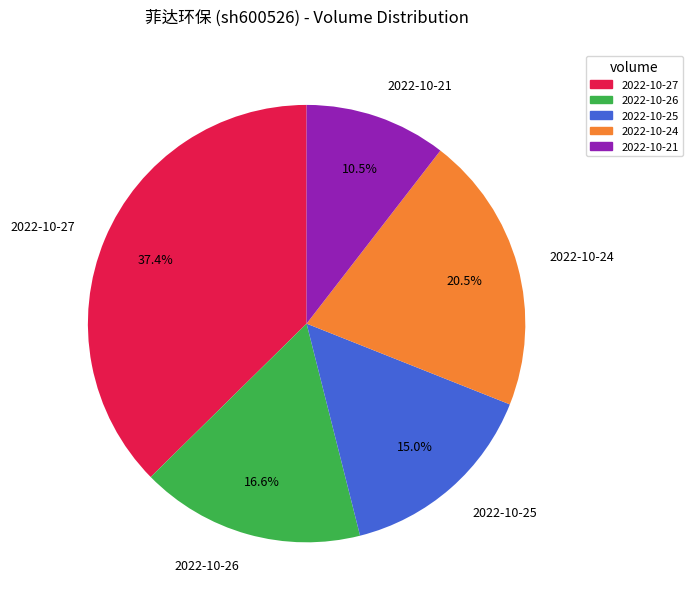

How many slices are in this pie chart?

5